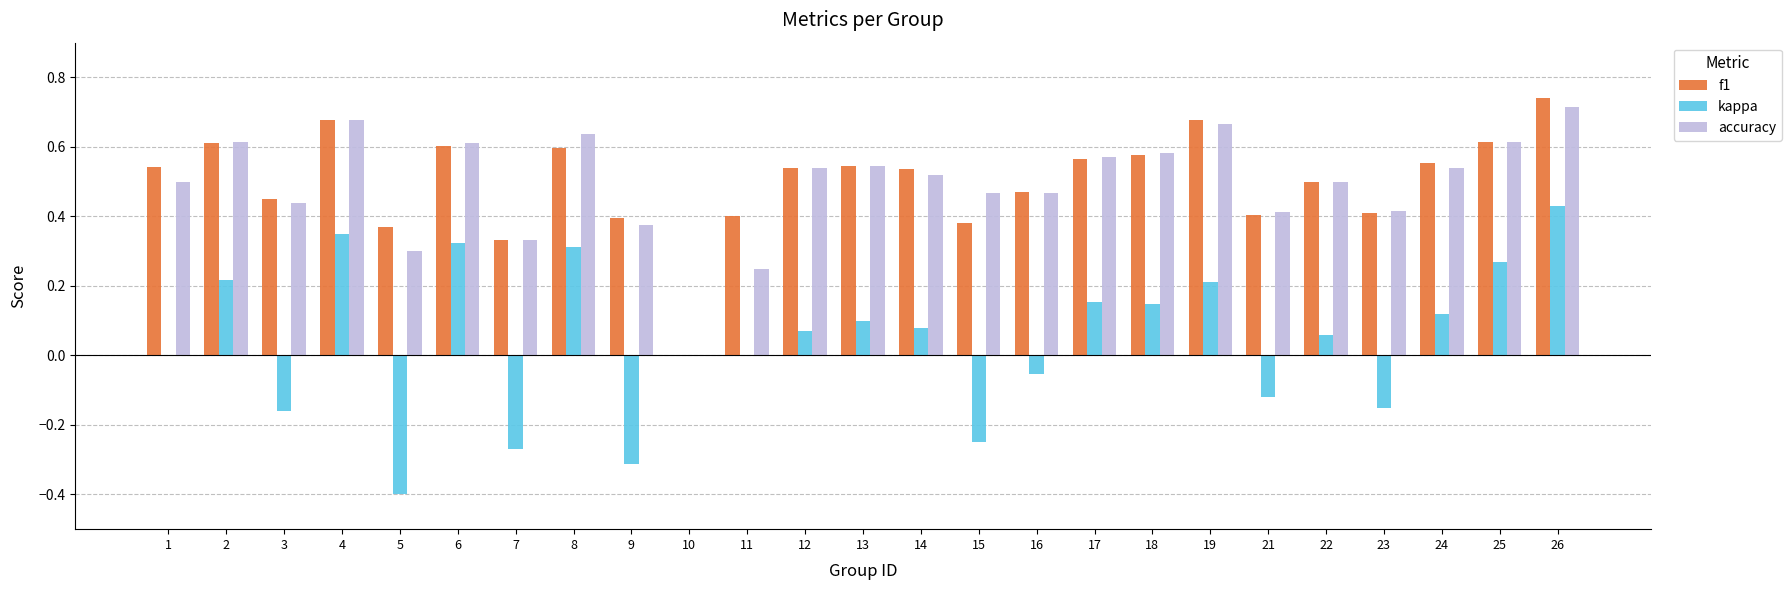

Is the value of accuracy at 11 greater than the value of f1 at 1?

No